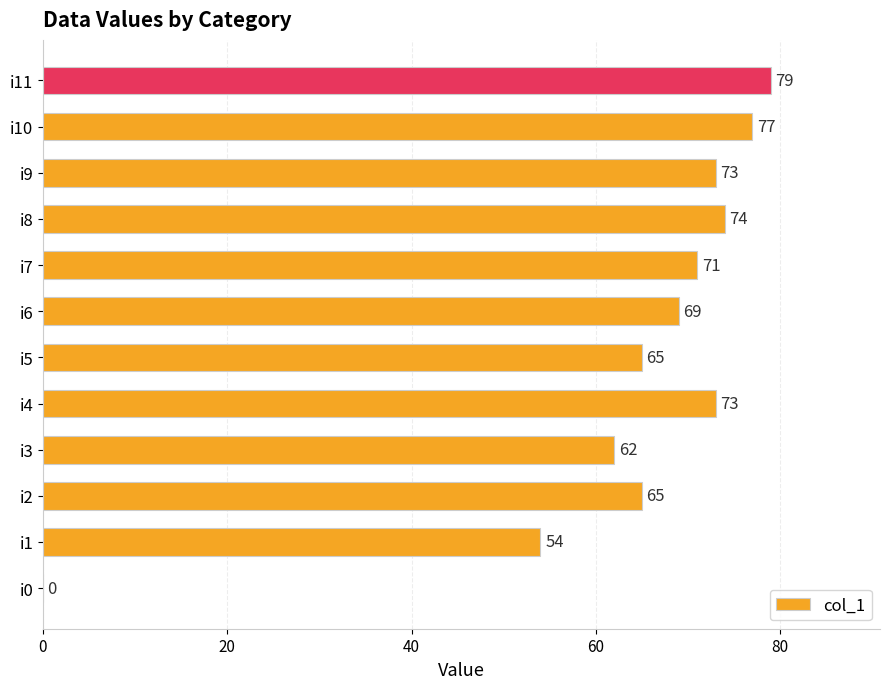

What is the sum of all values?

762